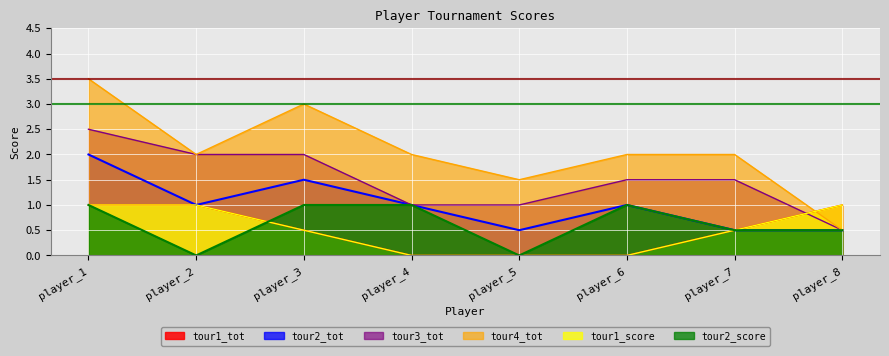

What is the average value of the tour2_score series?

0.6